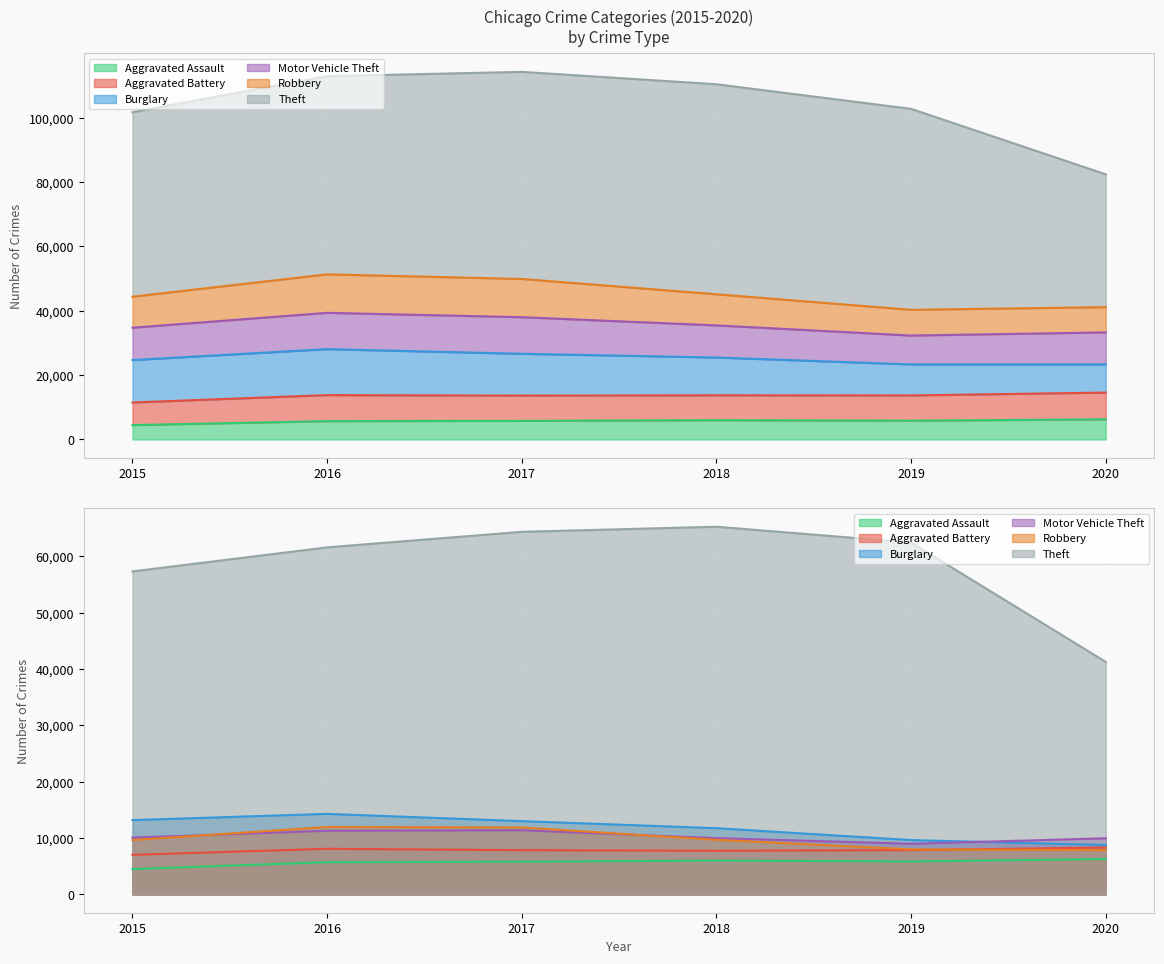

How many lines are shown in the chart?

6